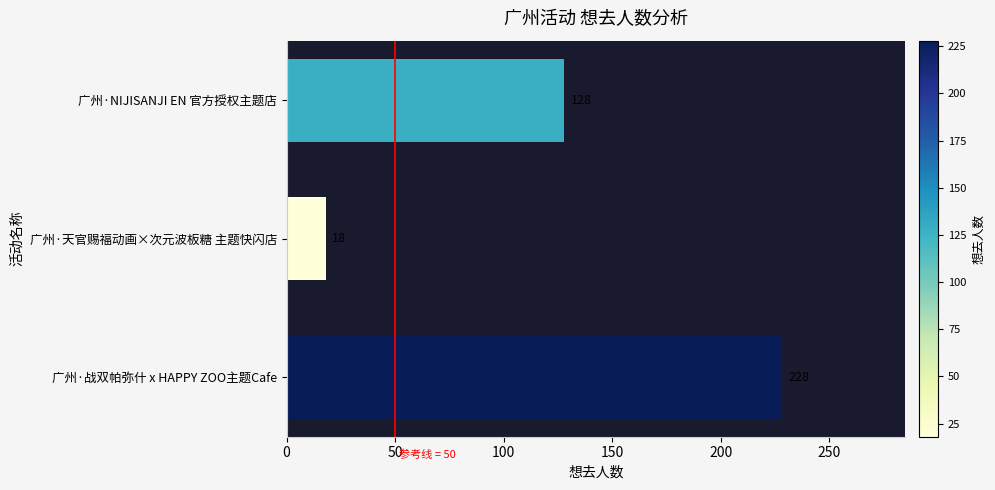

Rank the categories by value from lowest to highest.

广州·天官赐福动画×次元波板糖 主题快闪店, 广州·NIJISANJI EN 官方授权主题店, 广州·战双帕弥什 x HAPPY ZOO主题Cafe